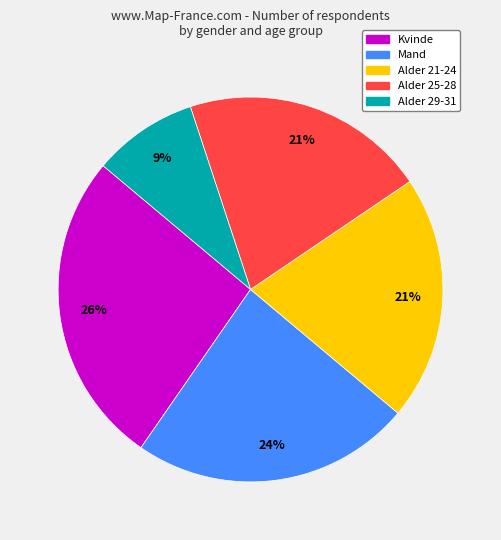

Is there a majority slice in this chart?

No